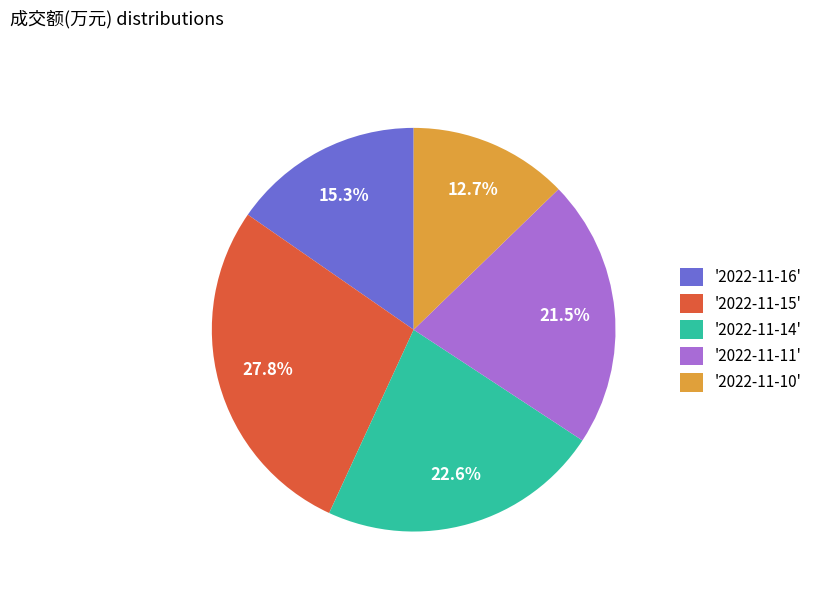

What is the largest slice in the pie chart?

'2022-11-15'